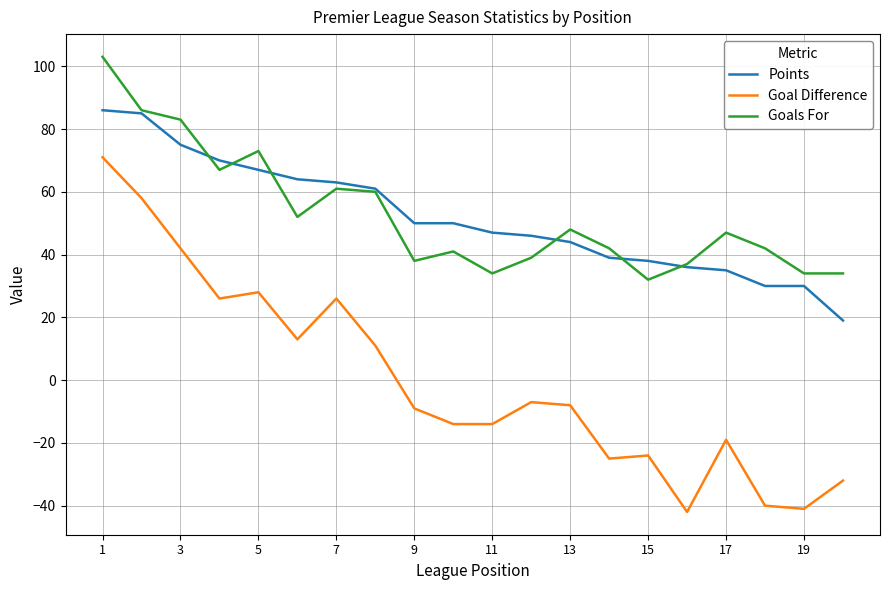

What is the average value of the Points series?

52